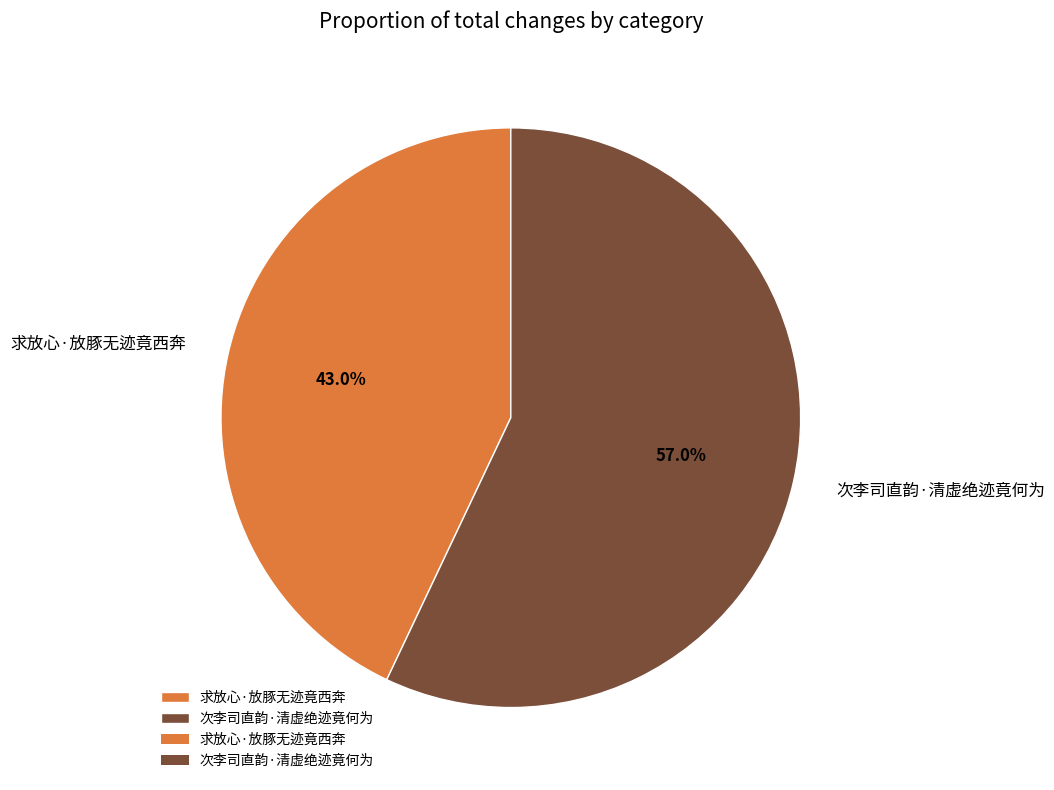

Approximately how many times larger is the value at 求放心·放豚无迹竟西奔 compared to 次李司直韵·清虚绝迹竟何为?

0.8